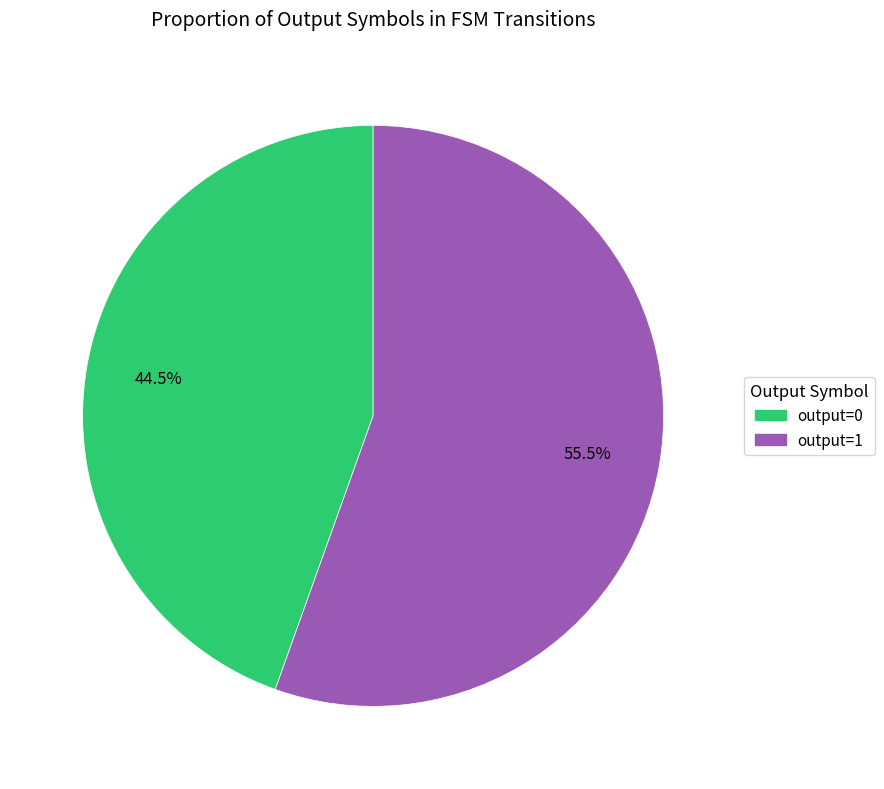

What is the total percentage of output=0 and output=1?

100.0%